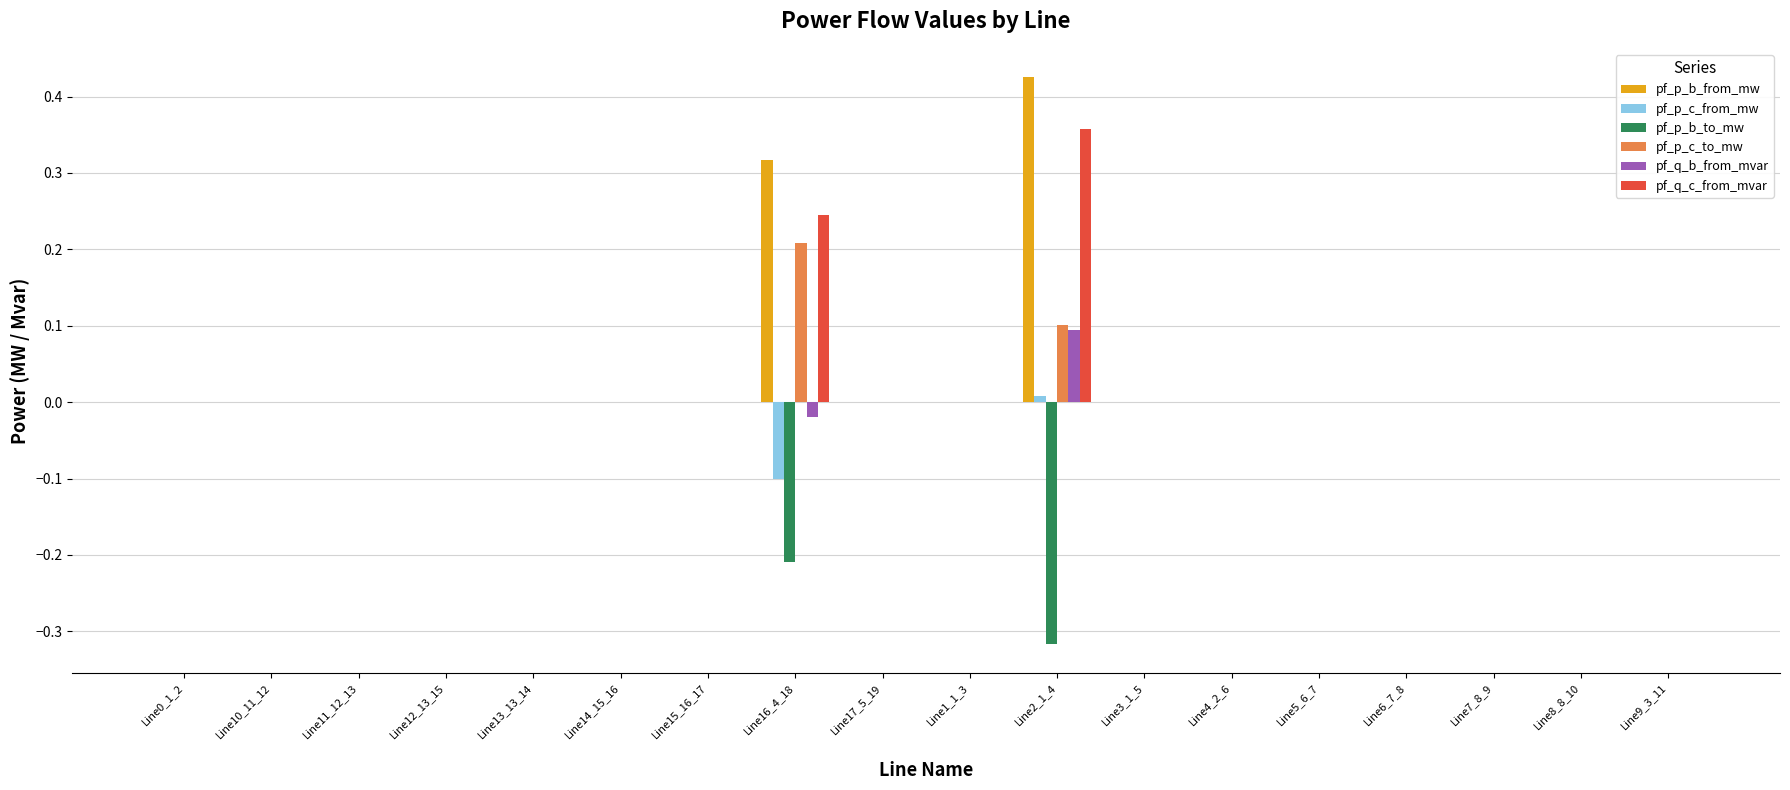

What is the sum of all pf_p_b_to_mw values?

-0.5